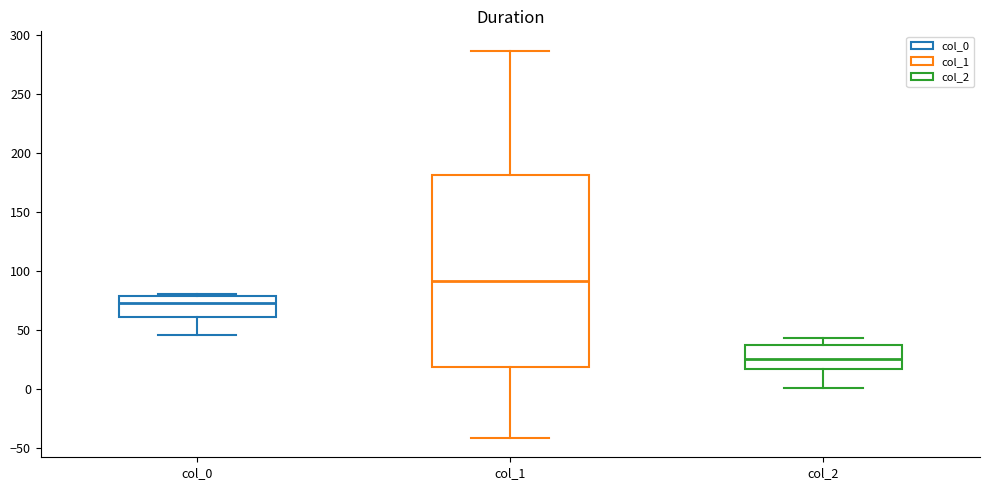

Which box is the tallest, from its lower edge to its upper edge?

col_1